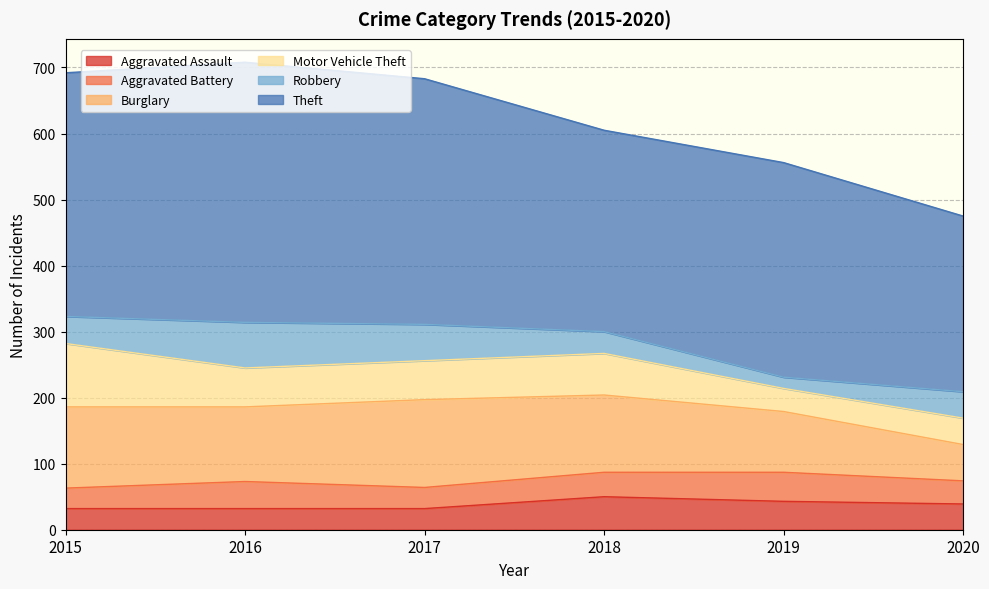

Is the value of Aggravated Assault at 2016 greater than the value of Robbery at 2016?

No